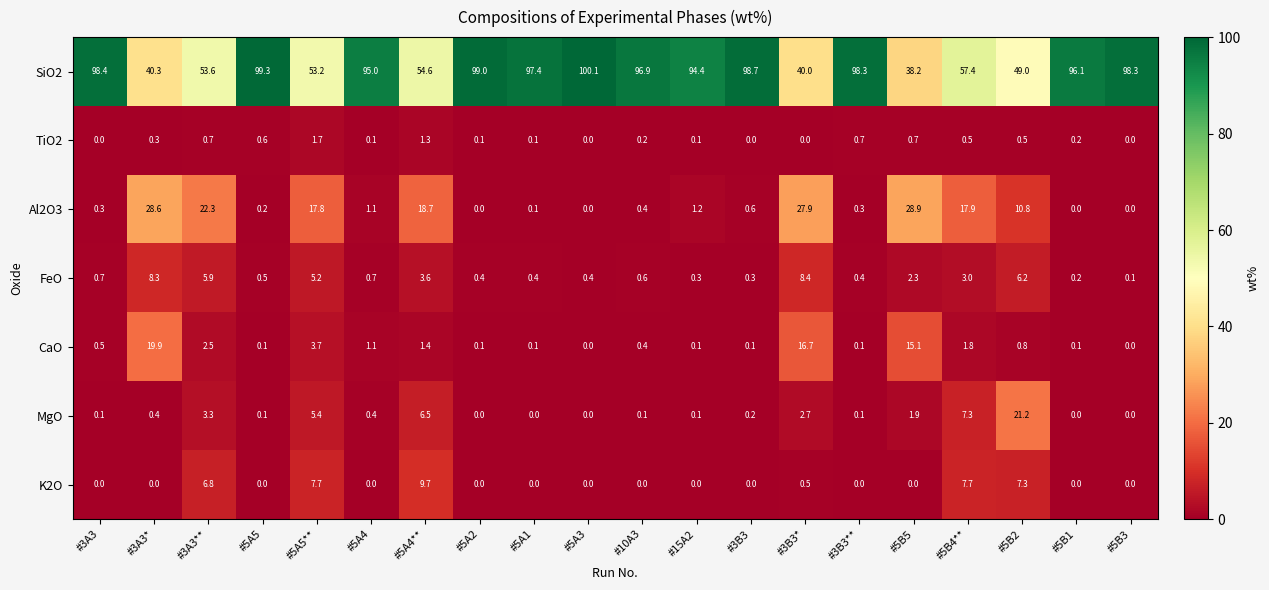

What value does the SiO2 series have at #3A3**?

53.6